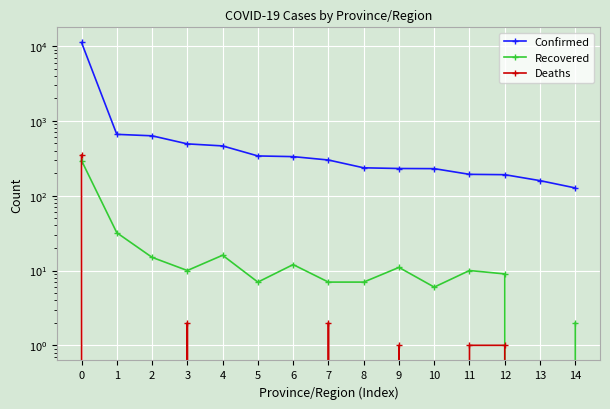

At 7, list the series in order from largest to smallest.

Confirmed, Recovered, Deaths